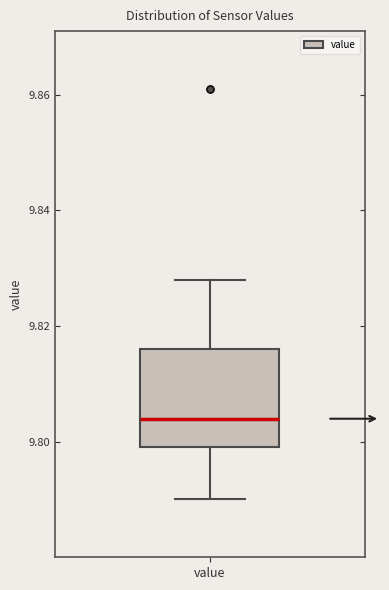

Read this box plot against the y-axis: the position of the median line, the range covered by the box, and the ends of both whiskers. The values are not printed on the chart, so give them approximately, as read against the axis.

median 9.804, box 9.800 to 9.816, whiskers 9.790 to 9.828